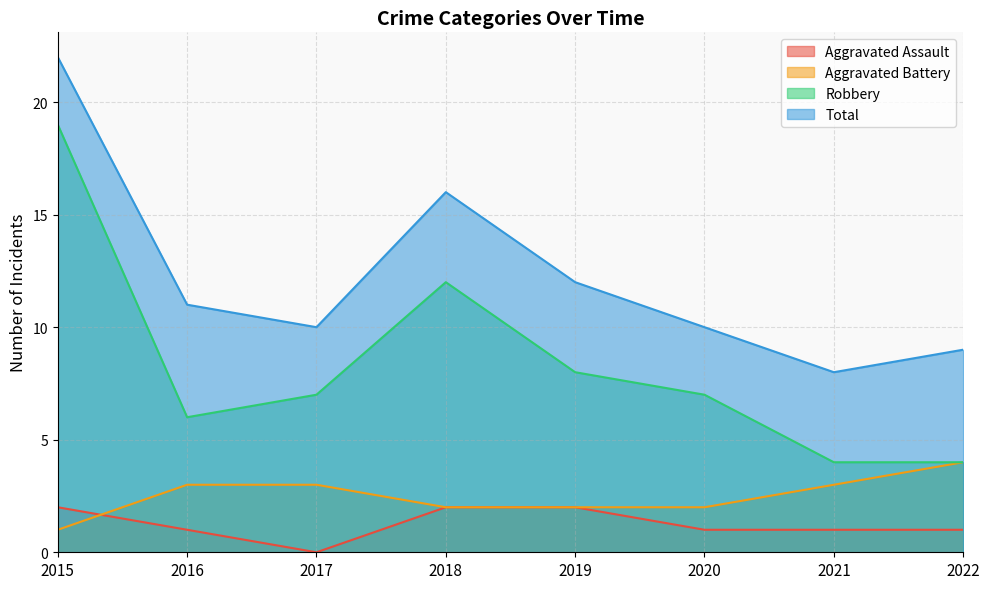

Reading right to left, extract all data points from this chart.

Aggravated Assault: 2022=1	2021=1	2020=1	2019=2	2018=2	2017=0	2016=1	2015=2
Aggravated Battery: 2022=4	2021=3	2020=2	2019=2	2018=2	2017=3	2016=3	2015=1
Robbery: 2022=4	2021=4	2020=7	2019=8	2018=12	2017=7	2016=6	2015=19
Total: 2022=9	2021=8	2020=10	2019=12	2018=16	2017=10	2016=11	2015=22